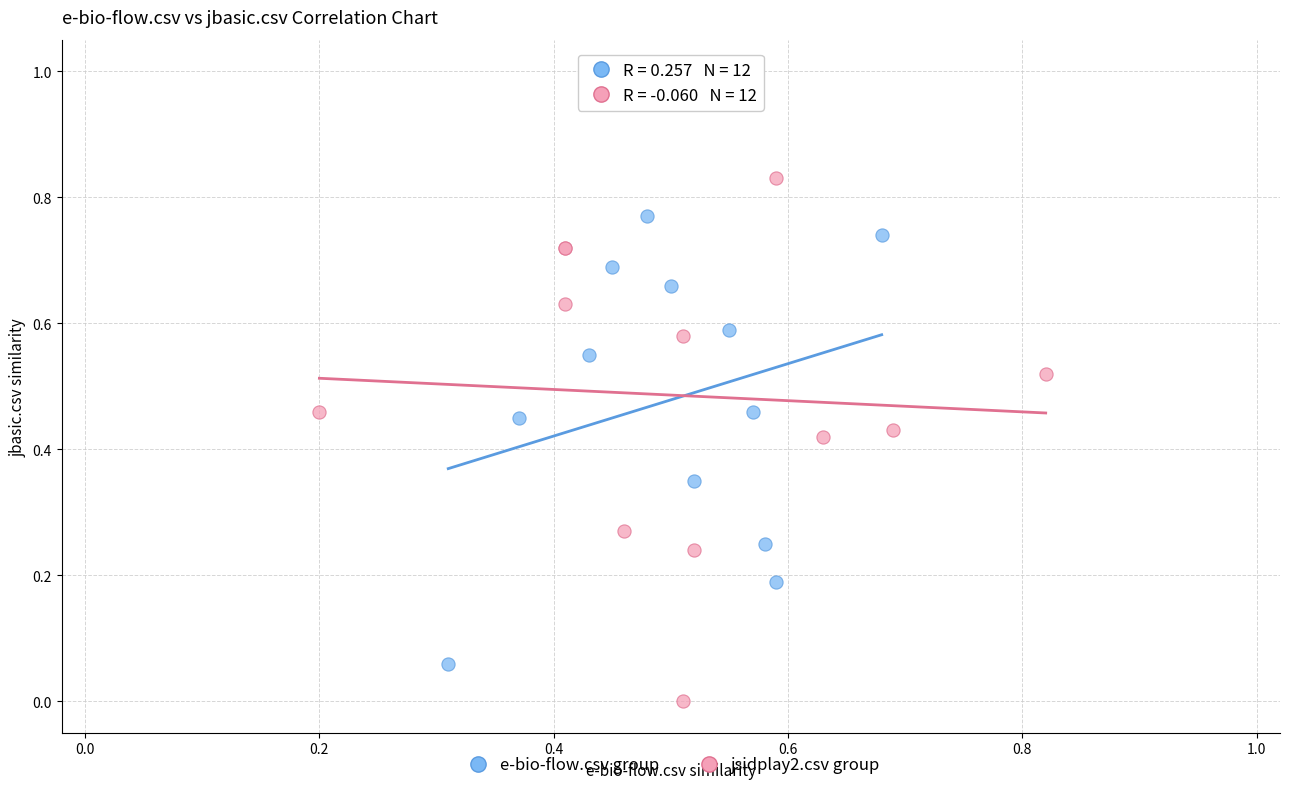

Which series reaches the maximum Y coordinate?

jsidplay2.csv group